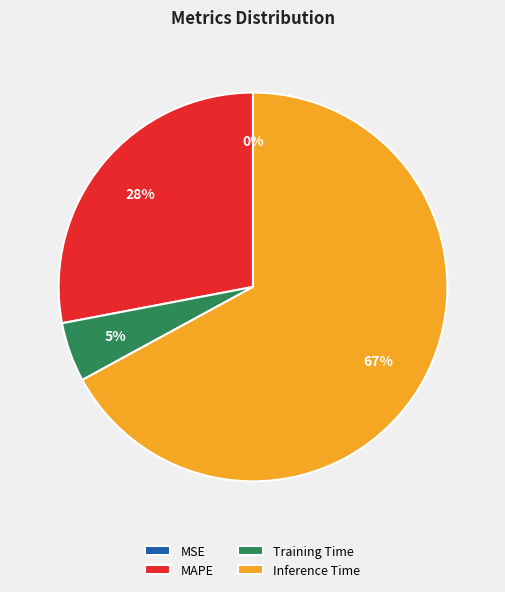

What is the largest slice in the pie chart?

Inference Time